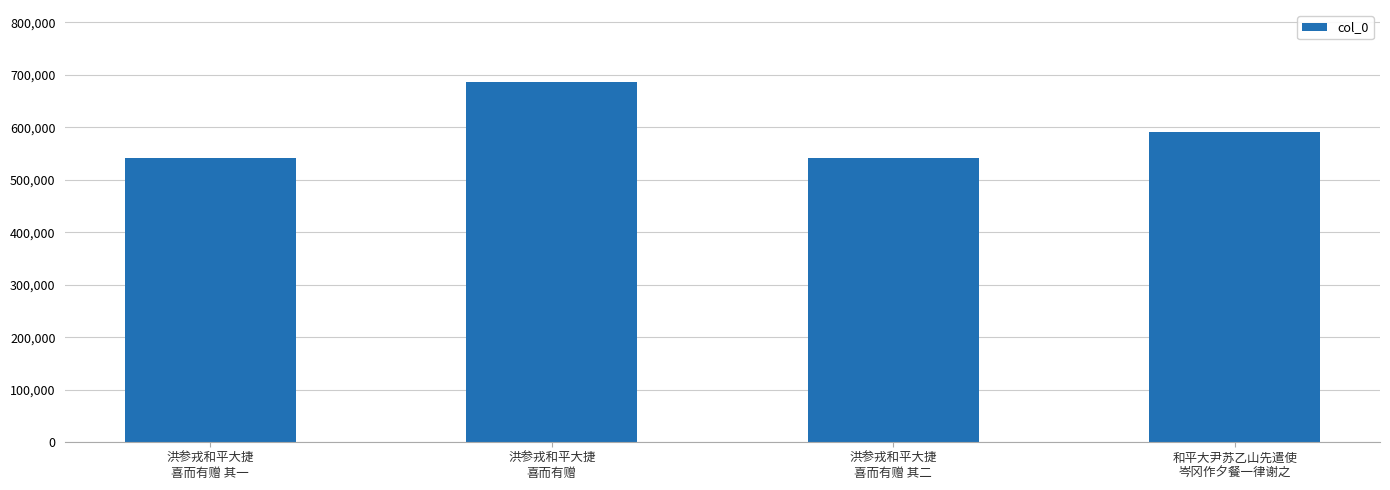

How many data points are less than 590531?

2